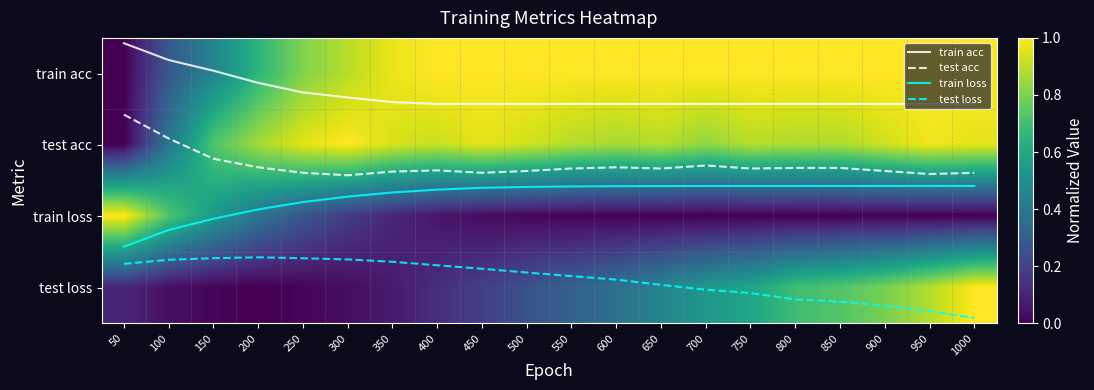

What is the minimum value shown in the chart?

-0.4